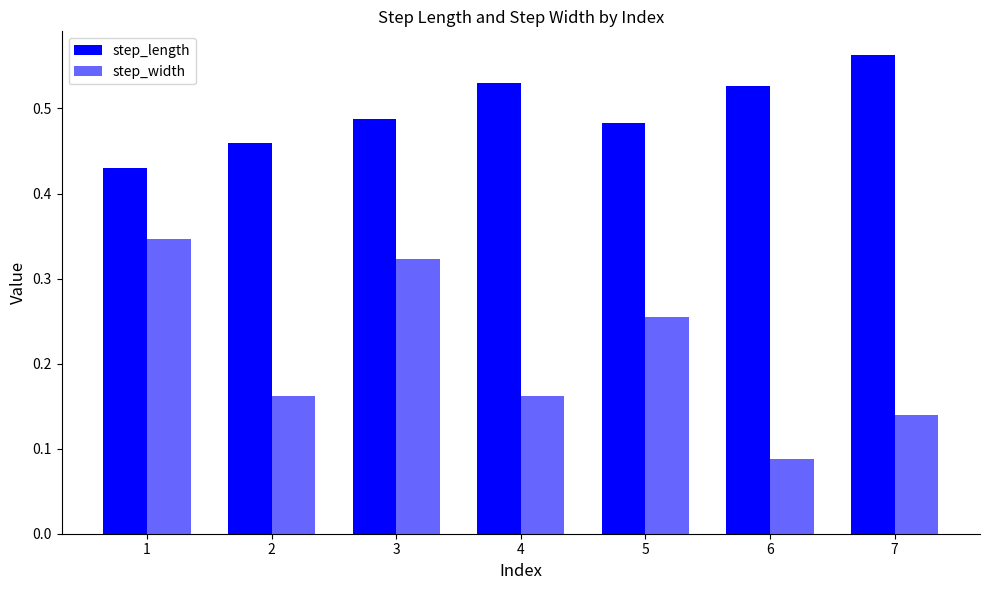

Which series has the largest total across all categories?

step_length